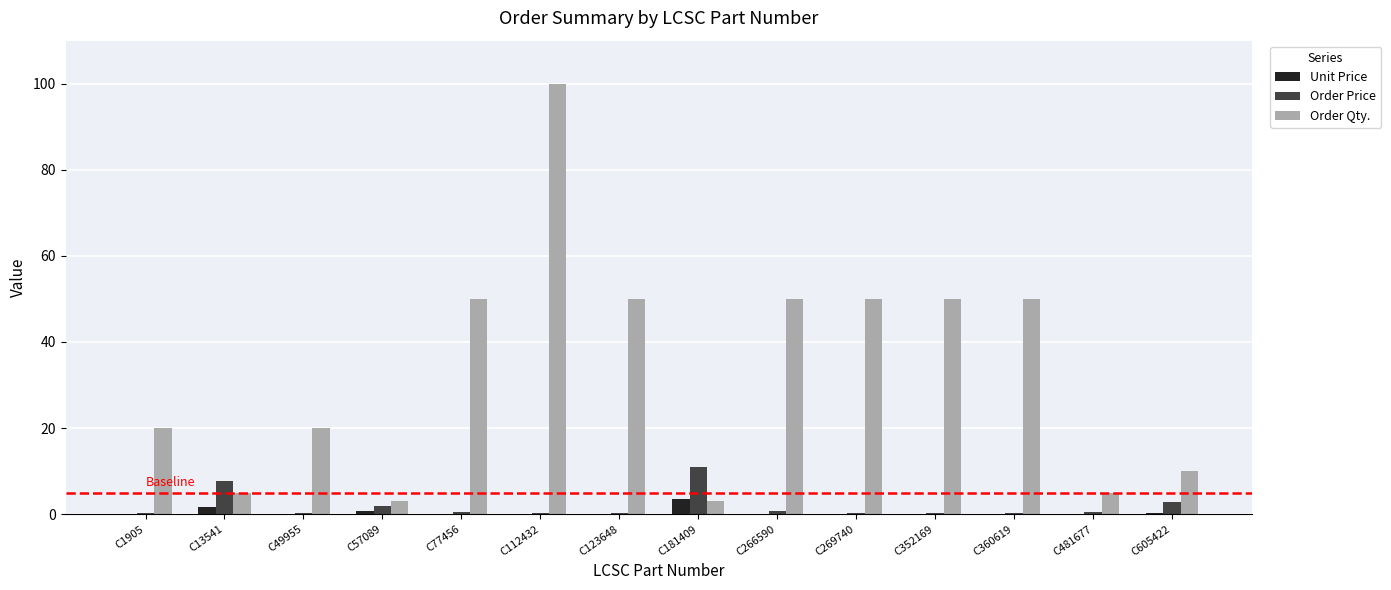

True or false: Order Price has a value of 0.6 at C266590.

True